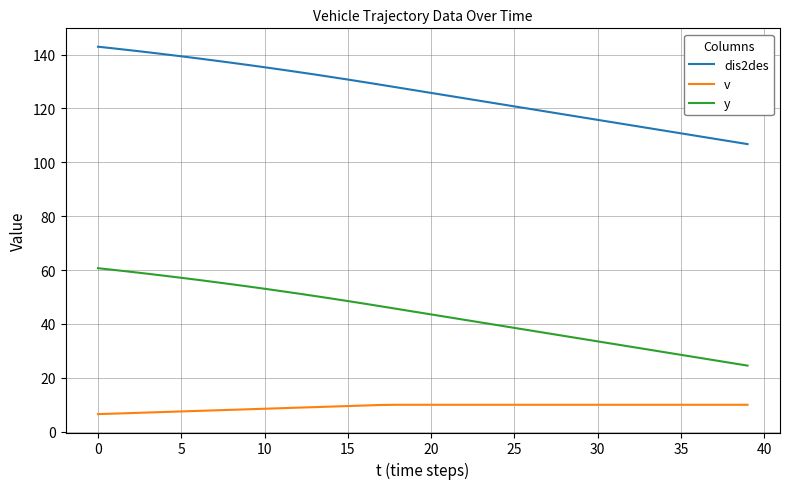

What is the difference between the maximum and minimum values in the v series?

3.5